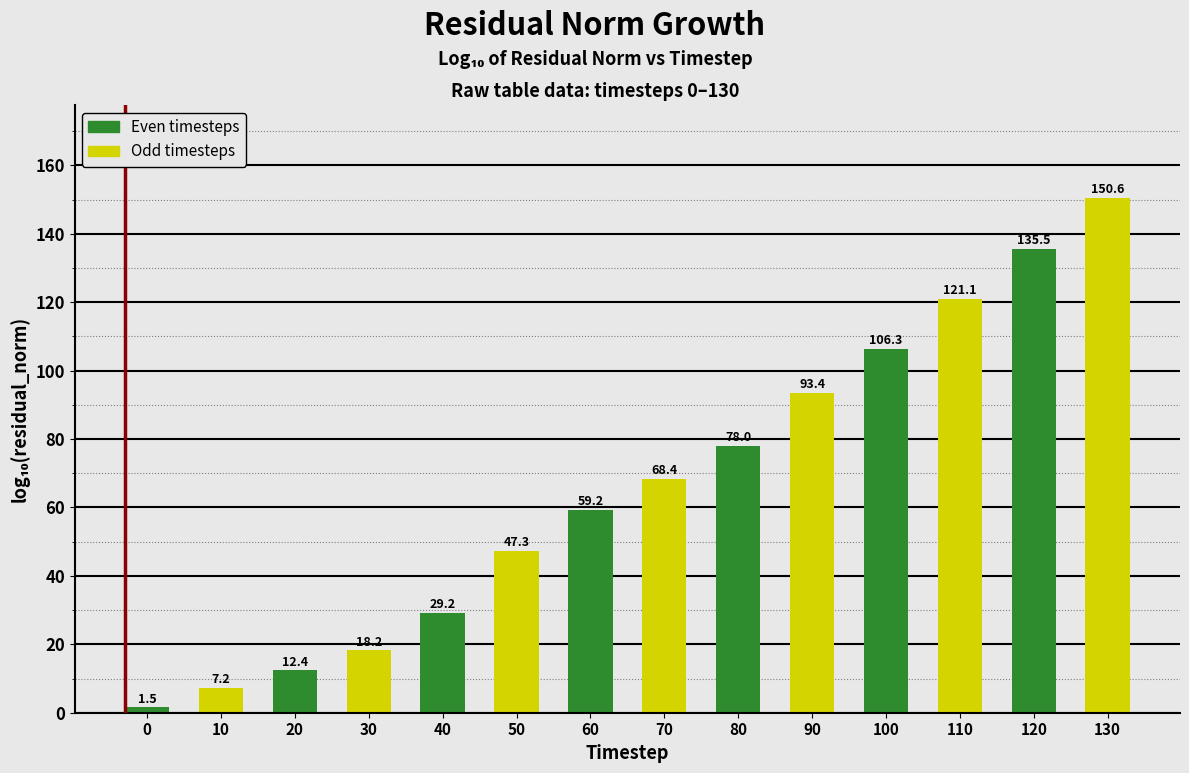

Reading right to left, transcribe all the data shown in this chart.

150.6	135.5	121.1	106.3	93.4	78.0	68.4	59.2	47.3	29.2	18.2	12.4	7.2	1.5